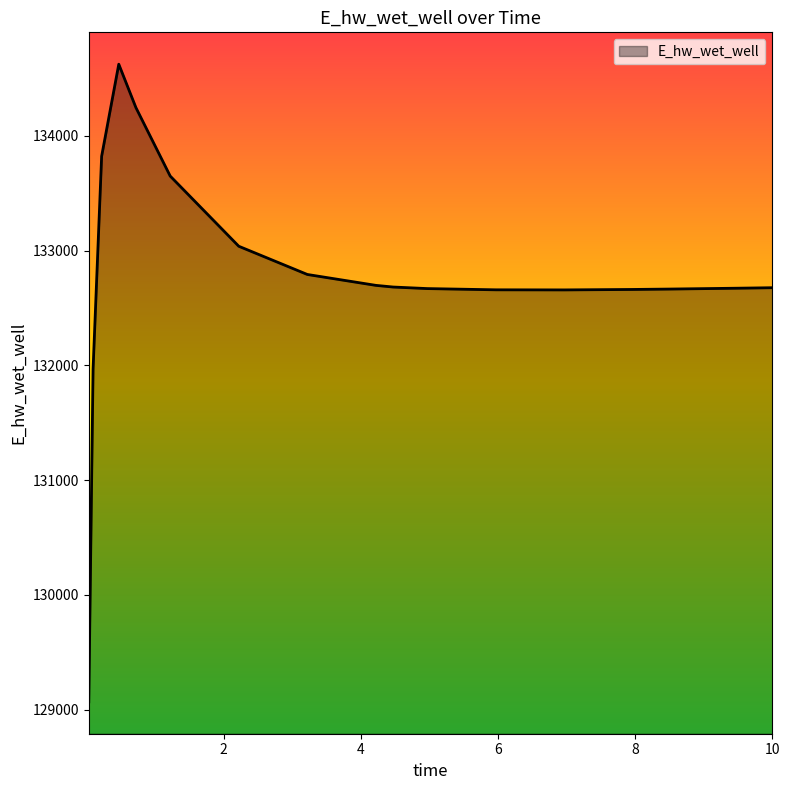

What is the difference between the maximum and minimum values?

5555.2